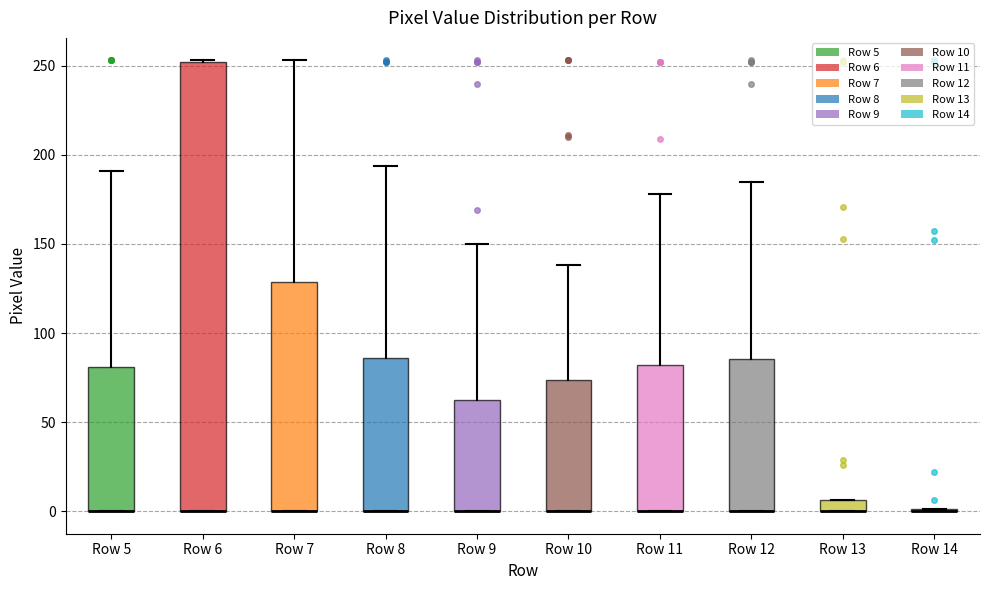

Which box is the tallest, from its lower edge to its upper edge?

Row 6